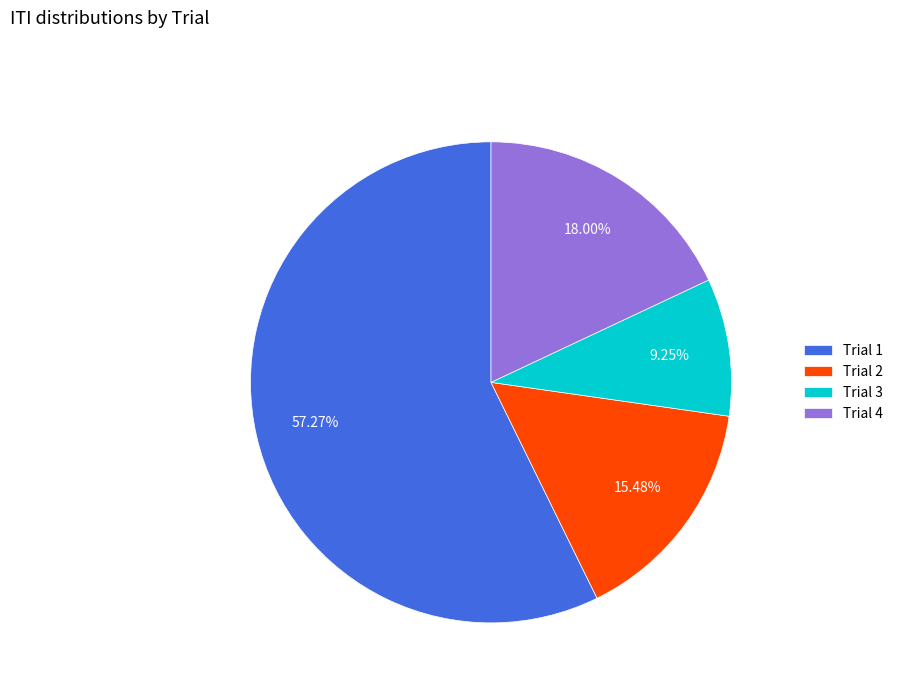

Do Trial 4 and Trial 1 together represent more than half of the pie?

Yes